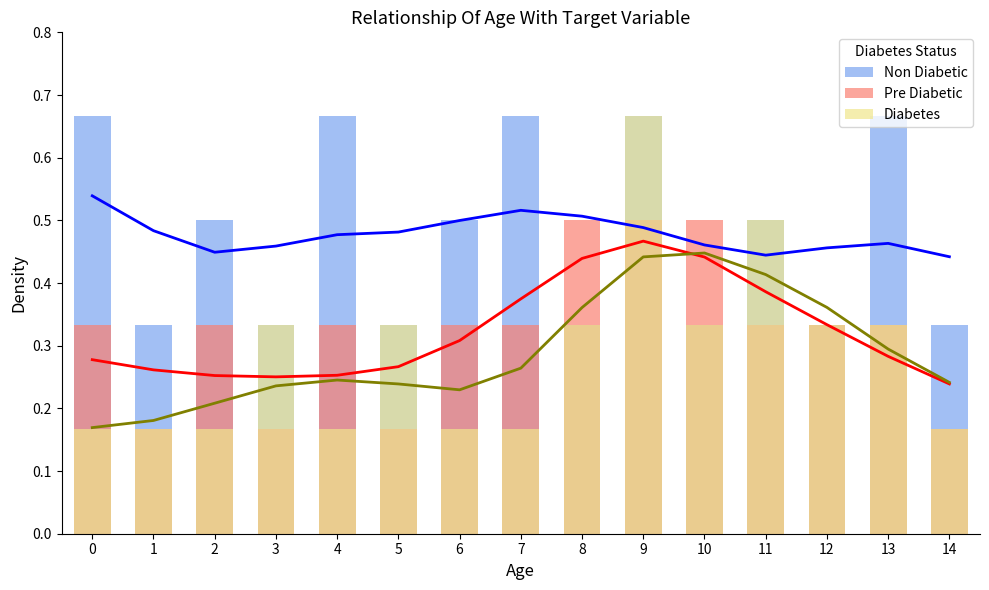

Is it true that Non Diabetic equals 0.3 at 3?

True